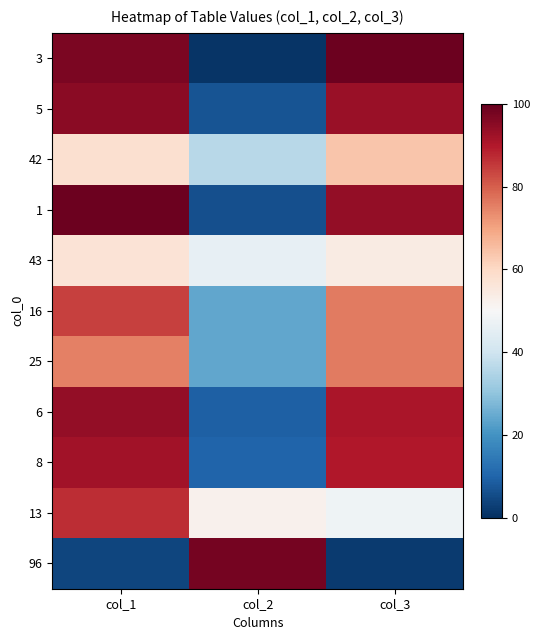

Which series has the widest spread of values?

3